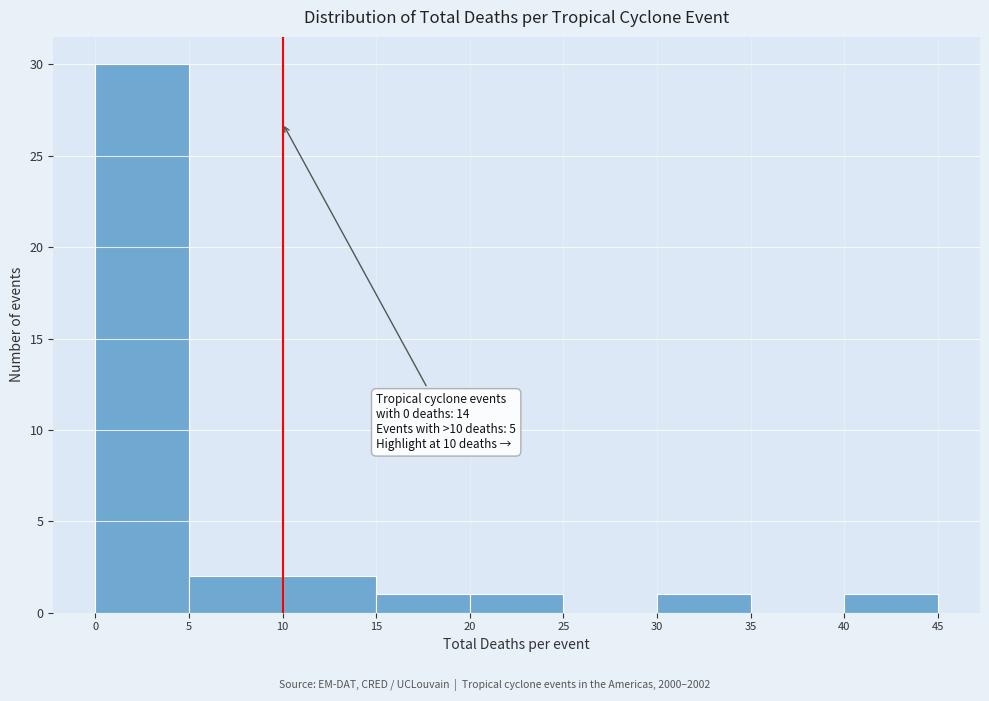

Over which range of the x-axis is the bar tallest?

0 to 5